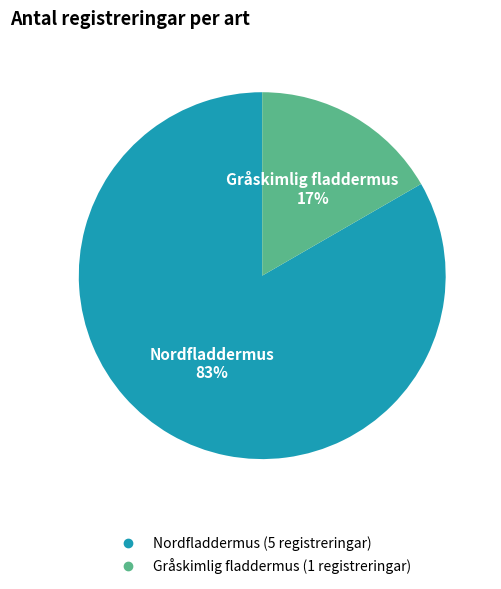

Combined, do Gråskimlig fladdermus and Nordfladdermus account for over 50%?

Yes